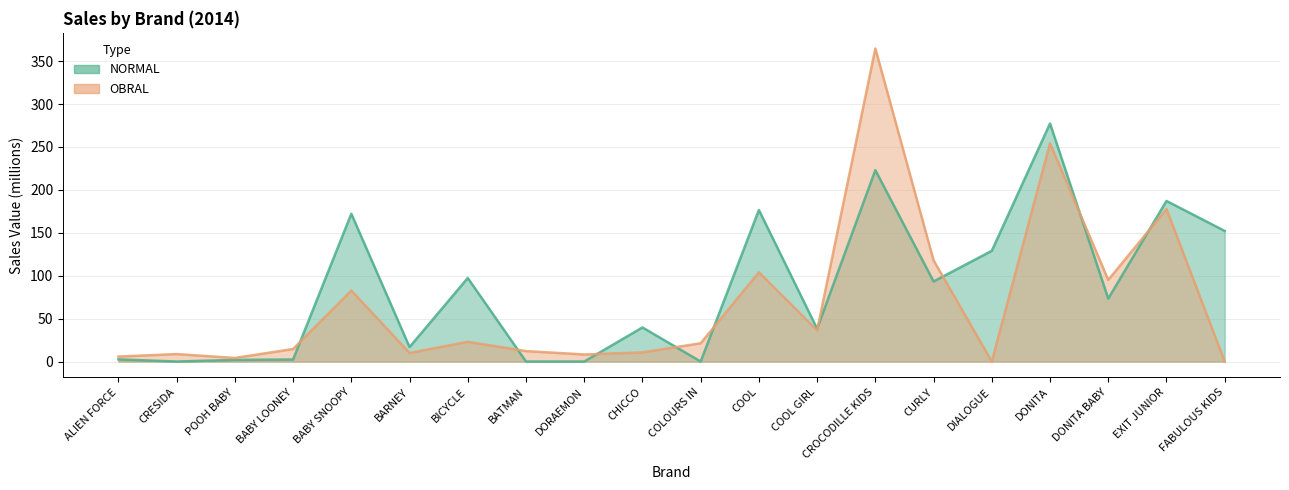

What is the label of the 8th point from the left?

BATMAN